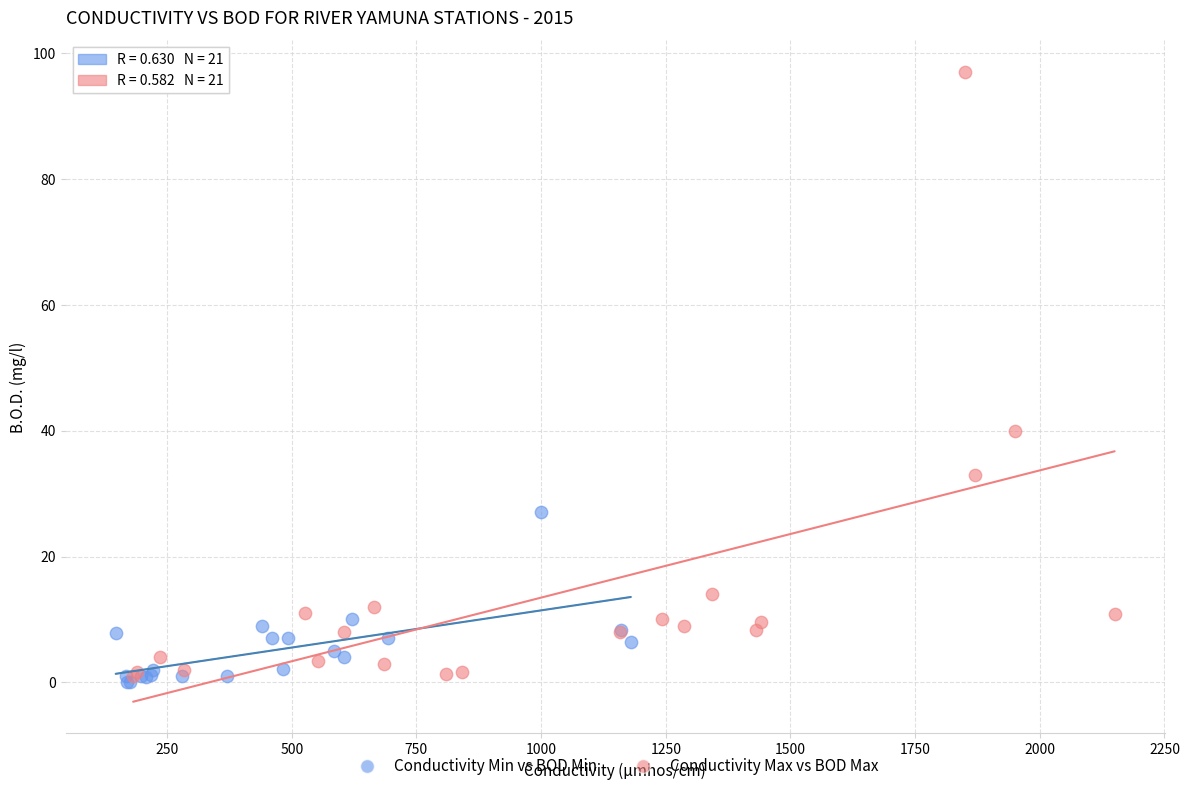

Which series reaches the minimum Y coordinate?

Conductivity Min vs BOD Min